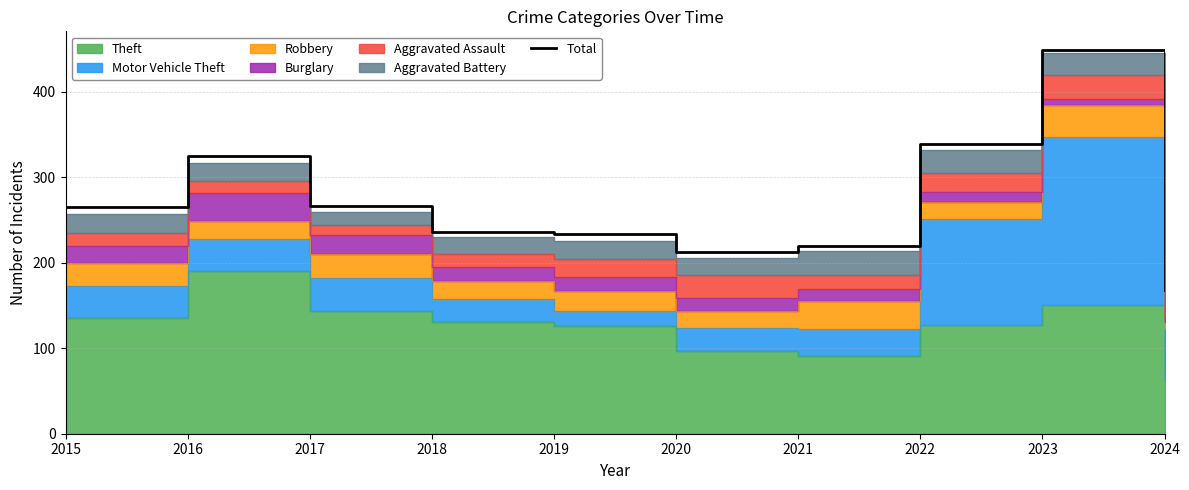

How many data points are less than 265?

5